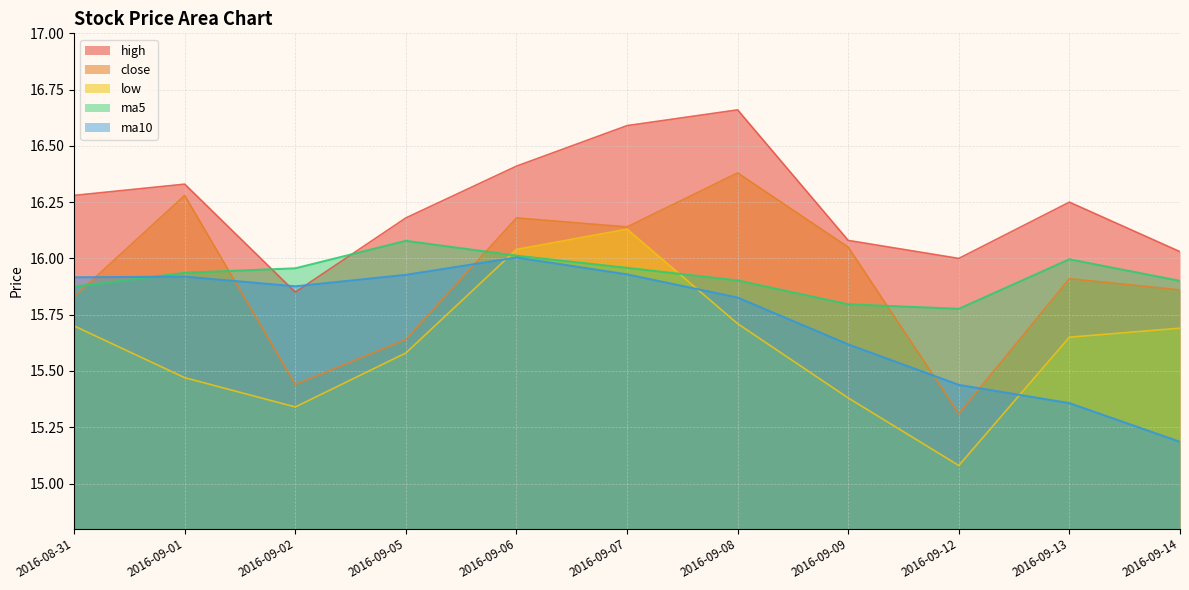

Between which two adjacent categories do low and ma5 first intersect?

2016-09-05 and 2016-09-06